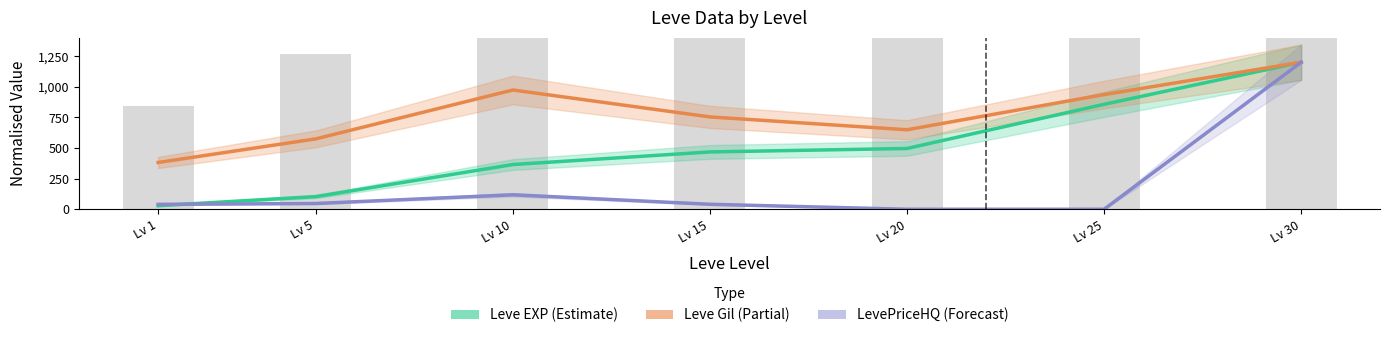

Read the Leve Gil (Partial) value at Lv 10.

973.5